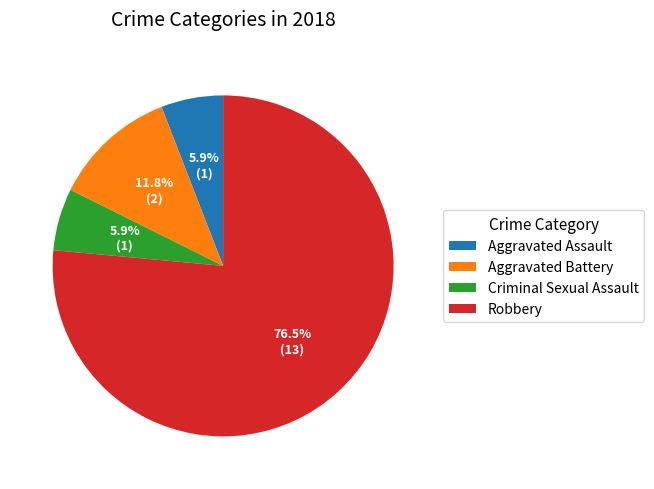

Is it true that Aggravated Battery is 26% of the pie?

False